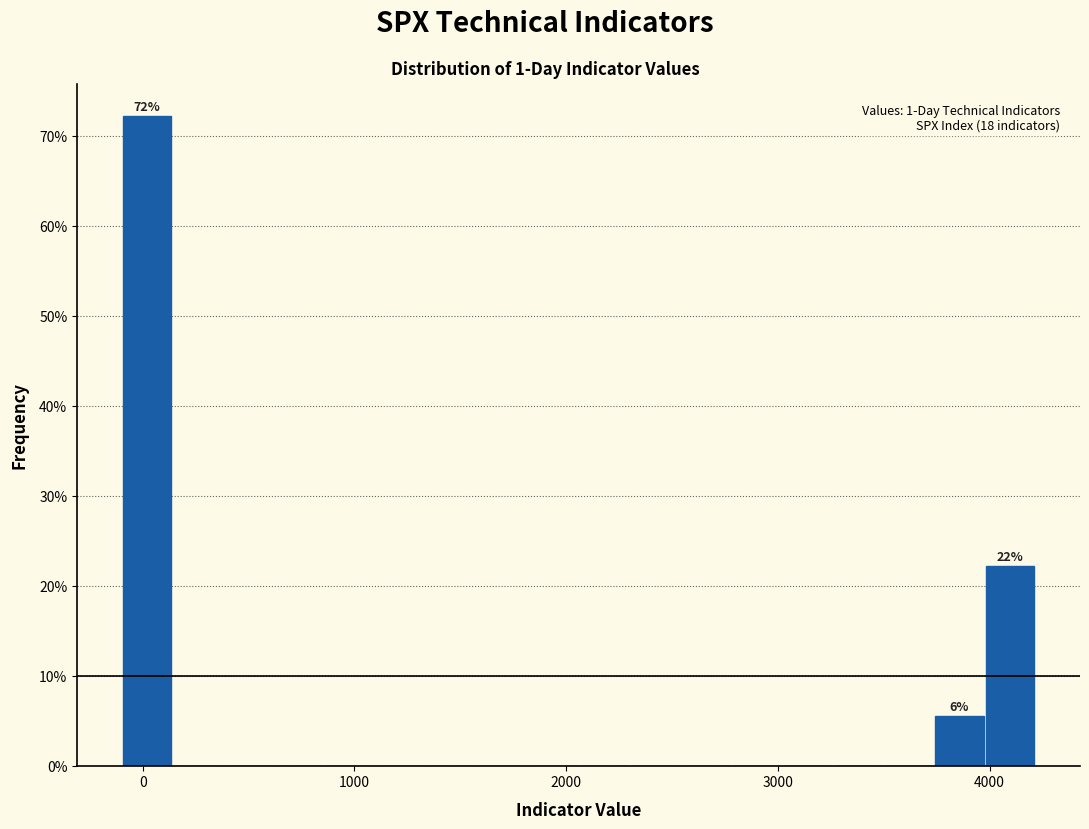

Read against the x-axis, roughly where is the centre of the tallest bar?

0